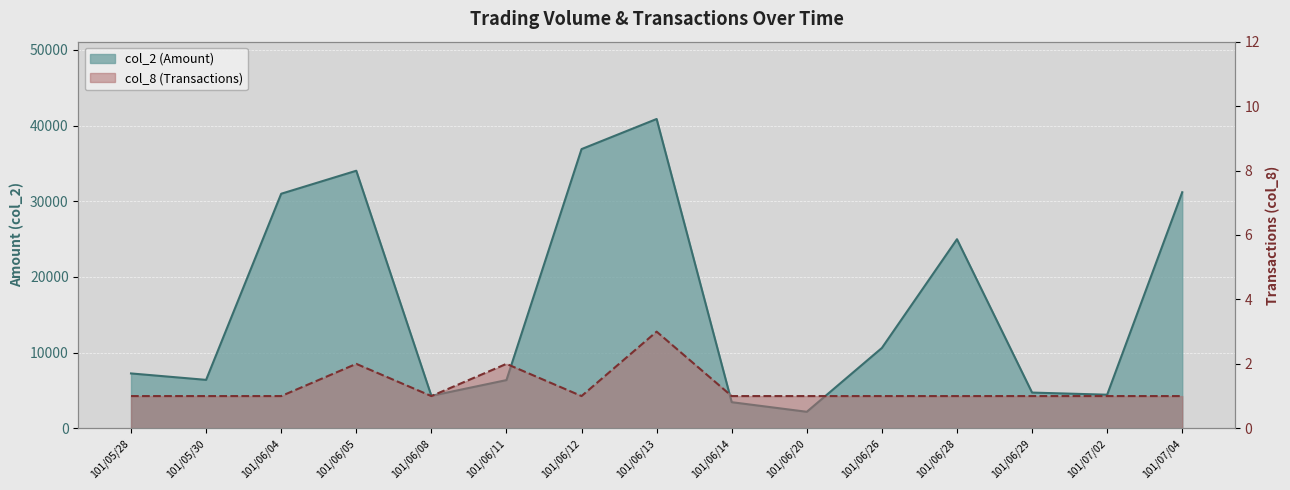

True or false: col_2 (Amount) has more than 1 interior local peaks.

True